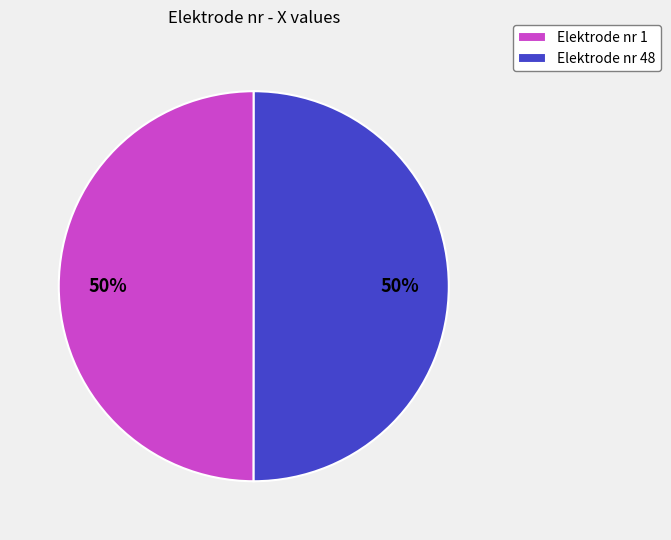

Combined, do Elektrode nr 1 and Elektrode nr 48 account for over 50%?

Yes